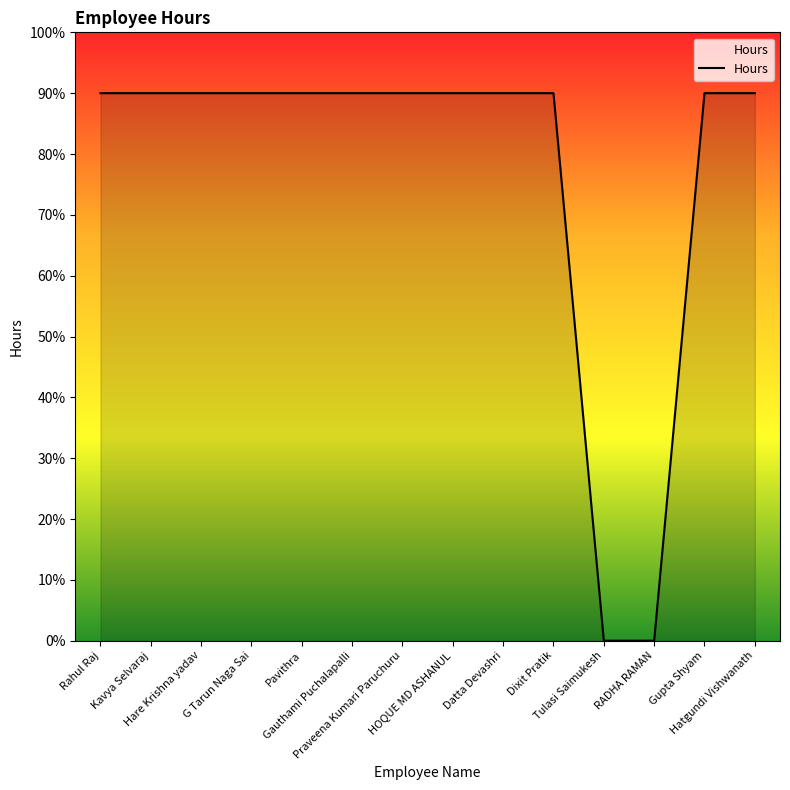

Does the chart display data point markers on the line(s)?

No